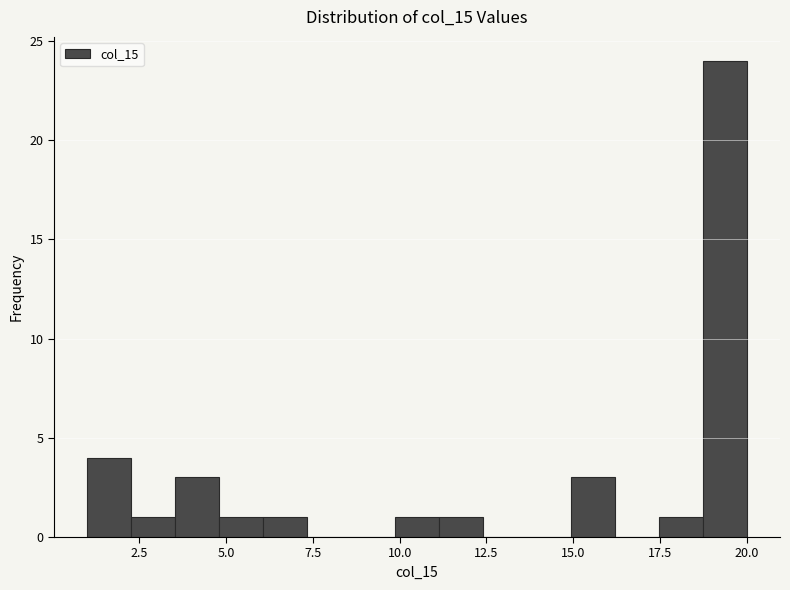

Around what value on the x-axis is the tallest bar? Give the approximate position of its centre, as read against the axis.

19.5